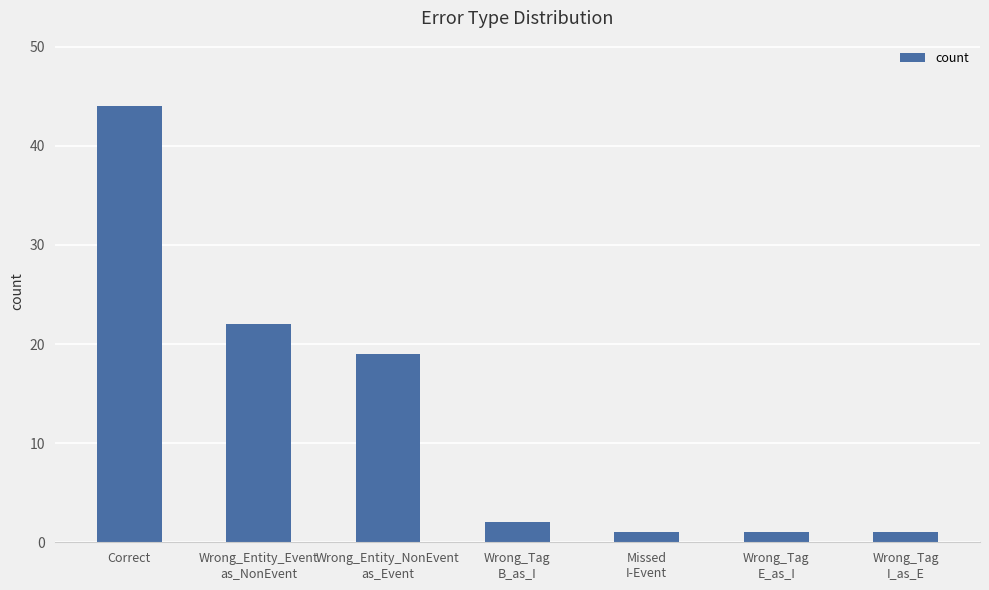

What is the difference between the maximum and minimum values?

43